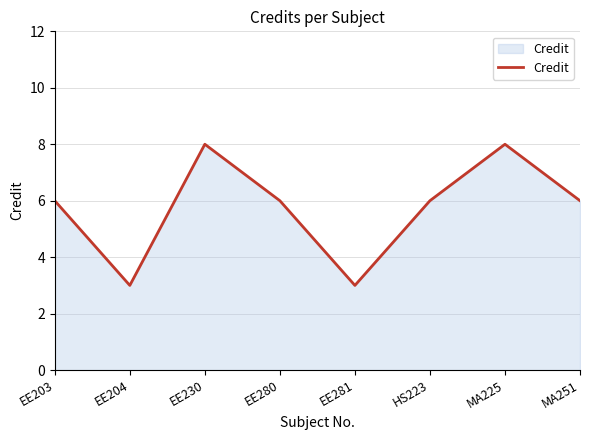

True or false: the data shows 2 at EE230.

False